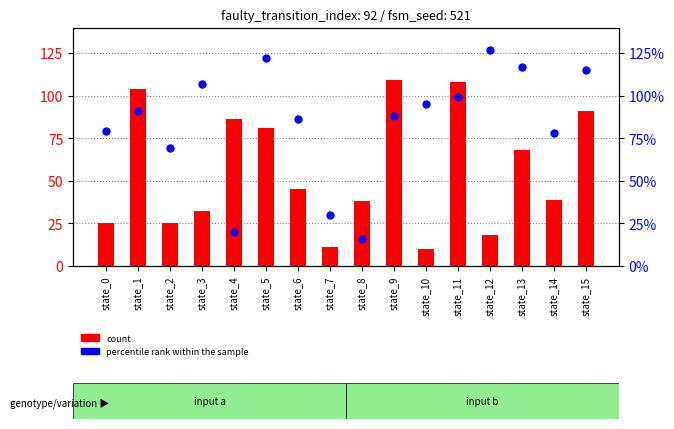

At how many categories does at least one series exceed 40?

14